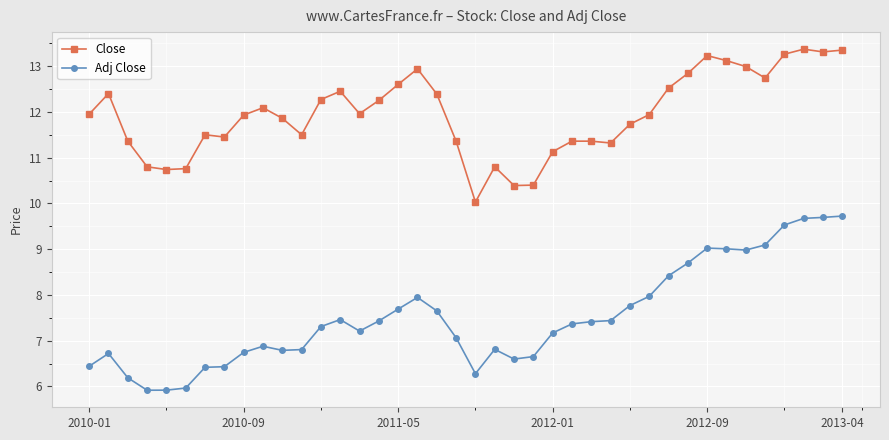

Is this an area chart (filled region under the line)?

No